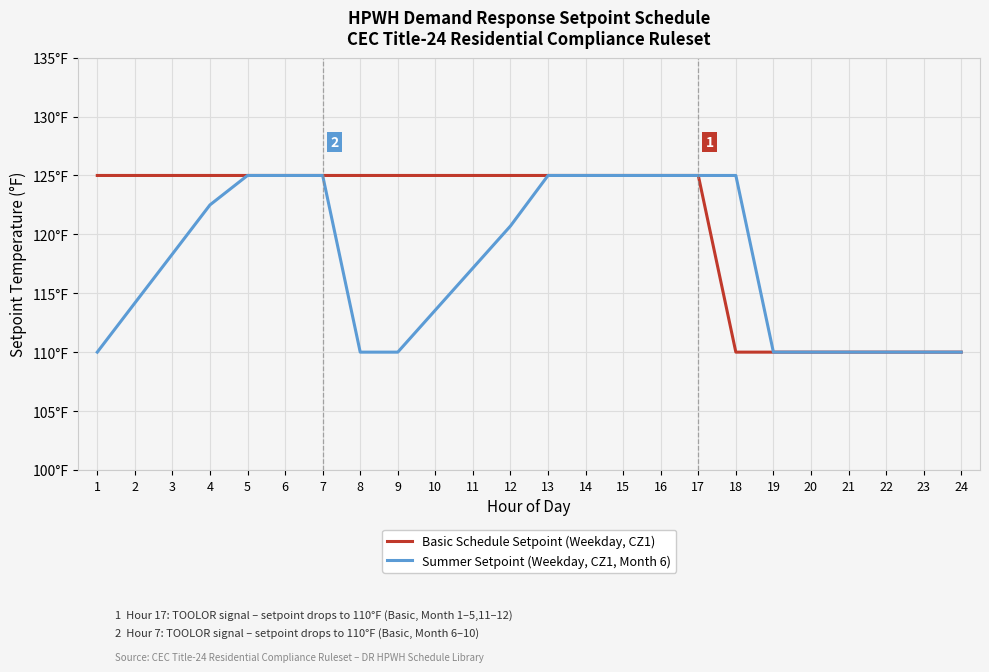

Reading left to right, list all the values displayed in this chart.

Basic Schedule Setpoint (Weekday, CZ1): 125.0	125.0	125.0	125.0	125.0	125.0	125.0	125.0	125.0	125.0	125.0	125.0	125.0	125.0	125.0	125.0	125.0	110.0	110.0	110.0	110.0	110.0	110.0	110.0
Summer Setpoint (Weekday, CZ1, Month 6): 110.0	114.2	118.3	122.5	125.0	125.0	125.0	110.0	110.0	113.6	117.1	120.7	125.0	125.0	125.0	125.0	125.0	125.0	110.0	110.0	110.0	110.0	110.0	110.0